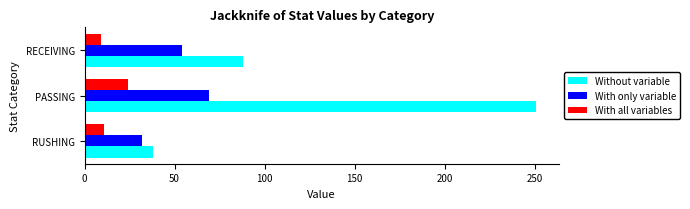

What is the highest value of the With only variable series?

69